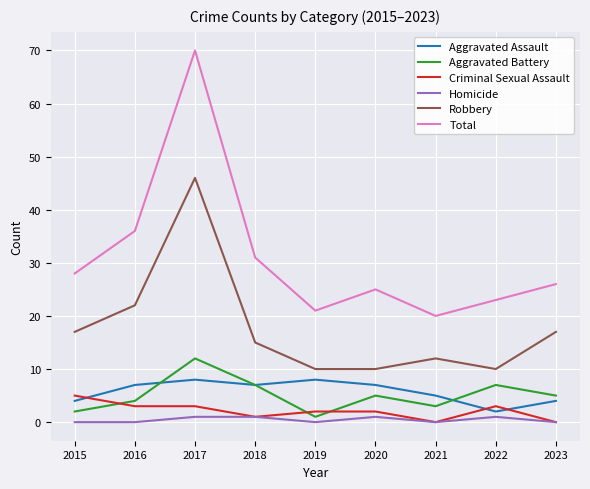

Which series changed the most between 2018 and 2022?

Total